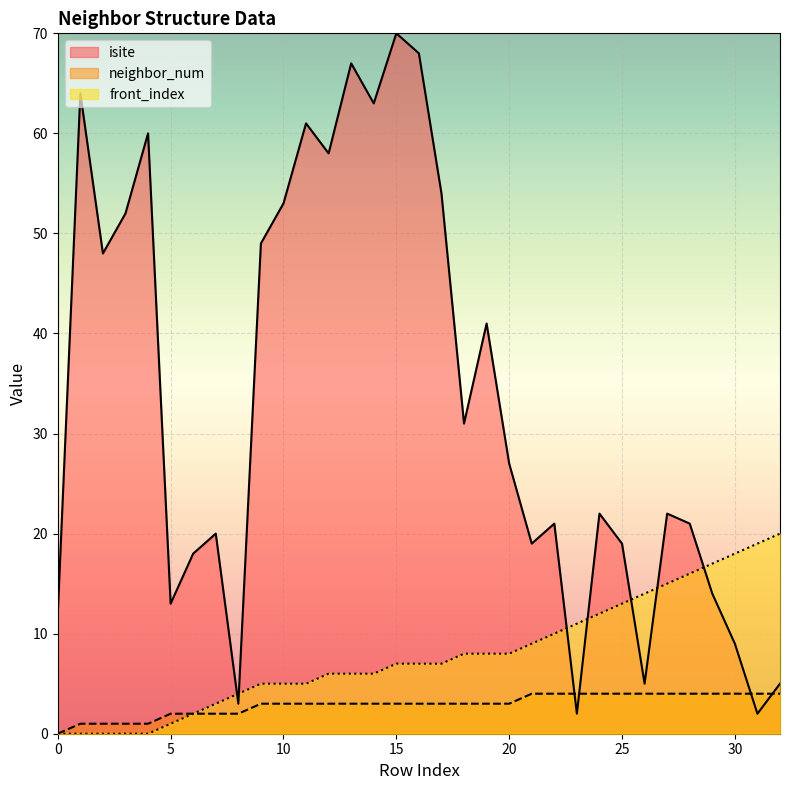

What is the value of the front_index point at the 26th from the left?

13